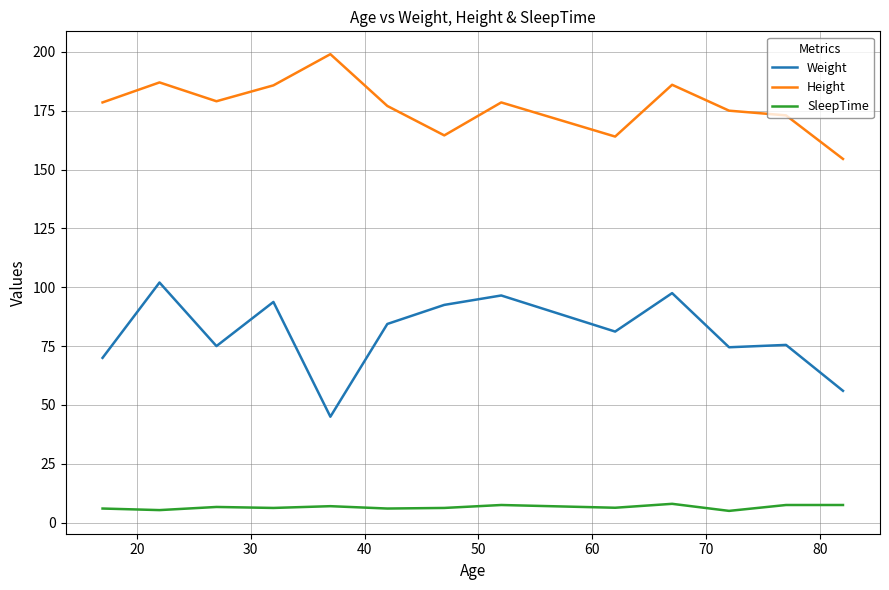

Which series has the widest spread of values?

Weight